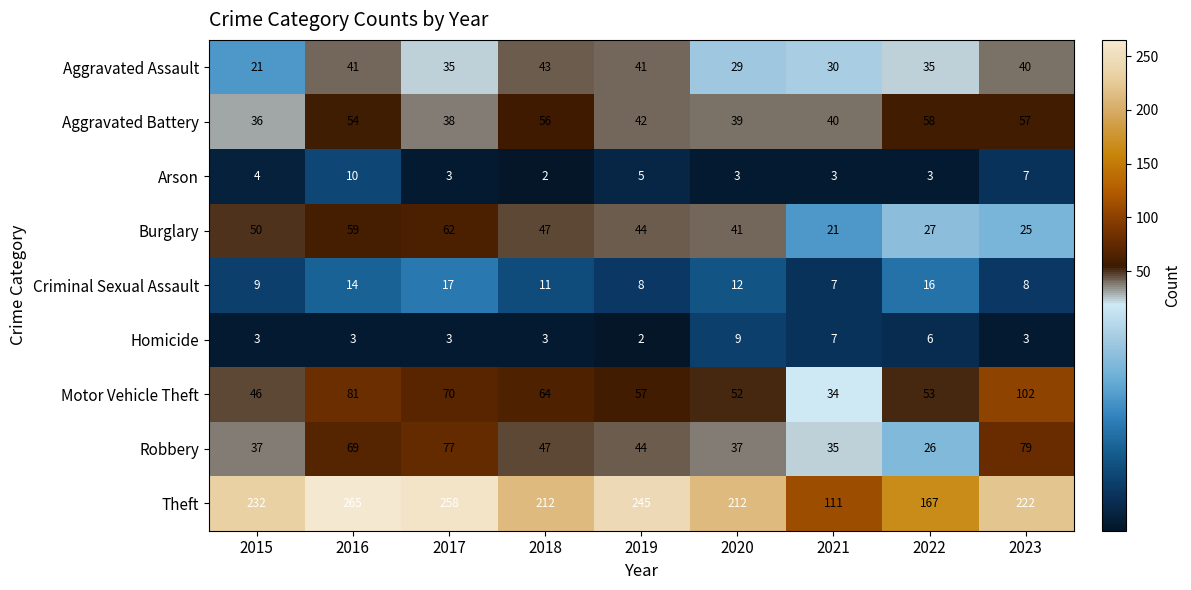

What is the difference between the second highest and second lowest values in the Motor Vehicle Theft series?

35